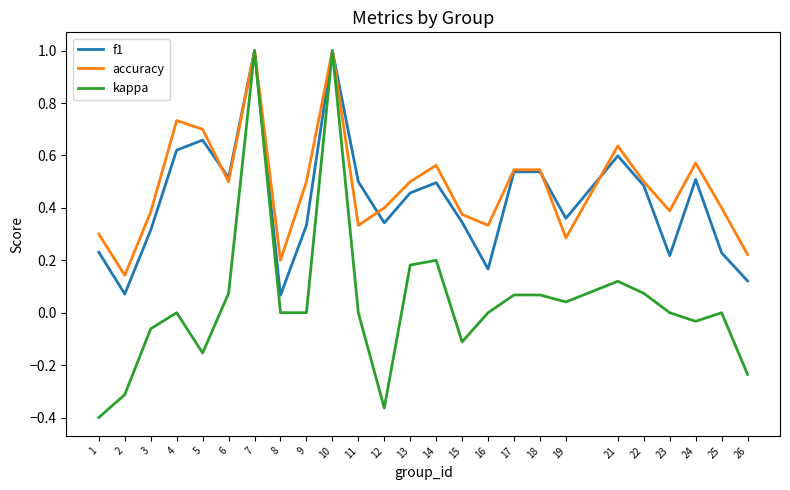

Count the number of categories in the chart.

25